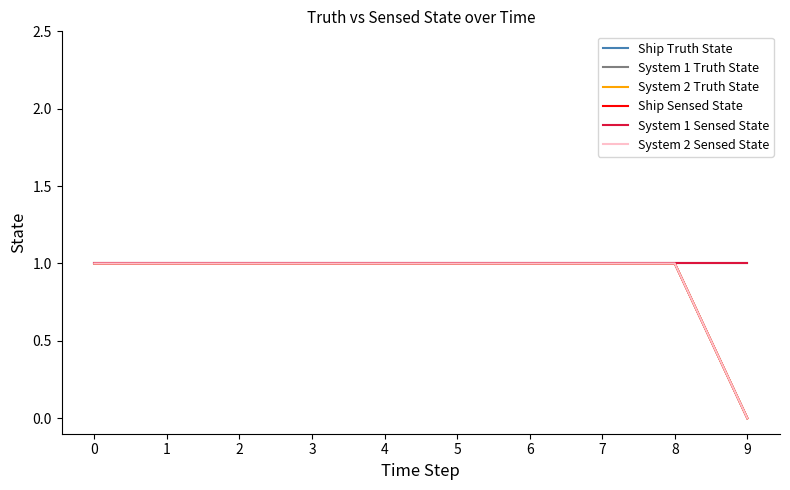

True or false: Ship Truth State and System 2 Sensed State cross at least once.

False